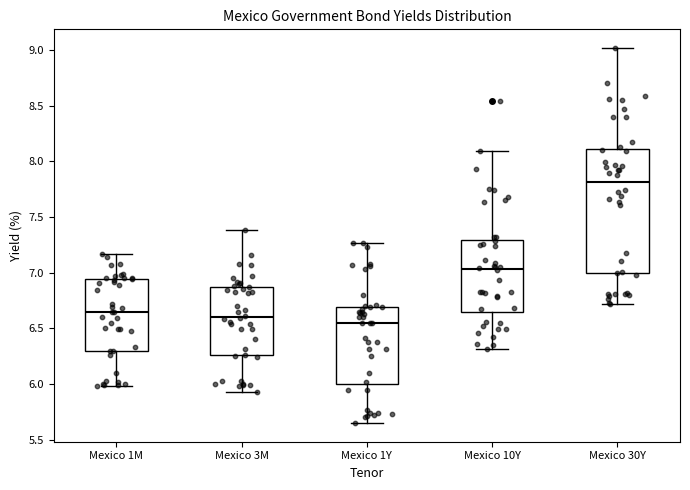

Reading left to right, transcribe this box plot: for each box, give where its median line is, the range the box spans, and where its two whiskers end, as read against the y-axis. The values are not printed on the chart, so give them approximately, as read against the axis.

Mexico 1M: median 6.65, box 6.30 to 6.95, whiskers 6.00 to 7.15
Mexico 3M: median 6.60, box 6.25 to 6.85, whiskers 5.95 to 7.40
Mexico 1Y: median 6.55, box 6.00 to 6.70, whiskers 5.65 to 7.25
Mexico 10Y: median 7.05, box 6.65 to 7.30, whiskers 6.30 to 8.10
Mexico 30Y: median 7.80, box 7.00 to 8.10, whiskers 6.70 to 9.00